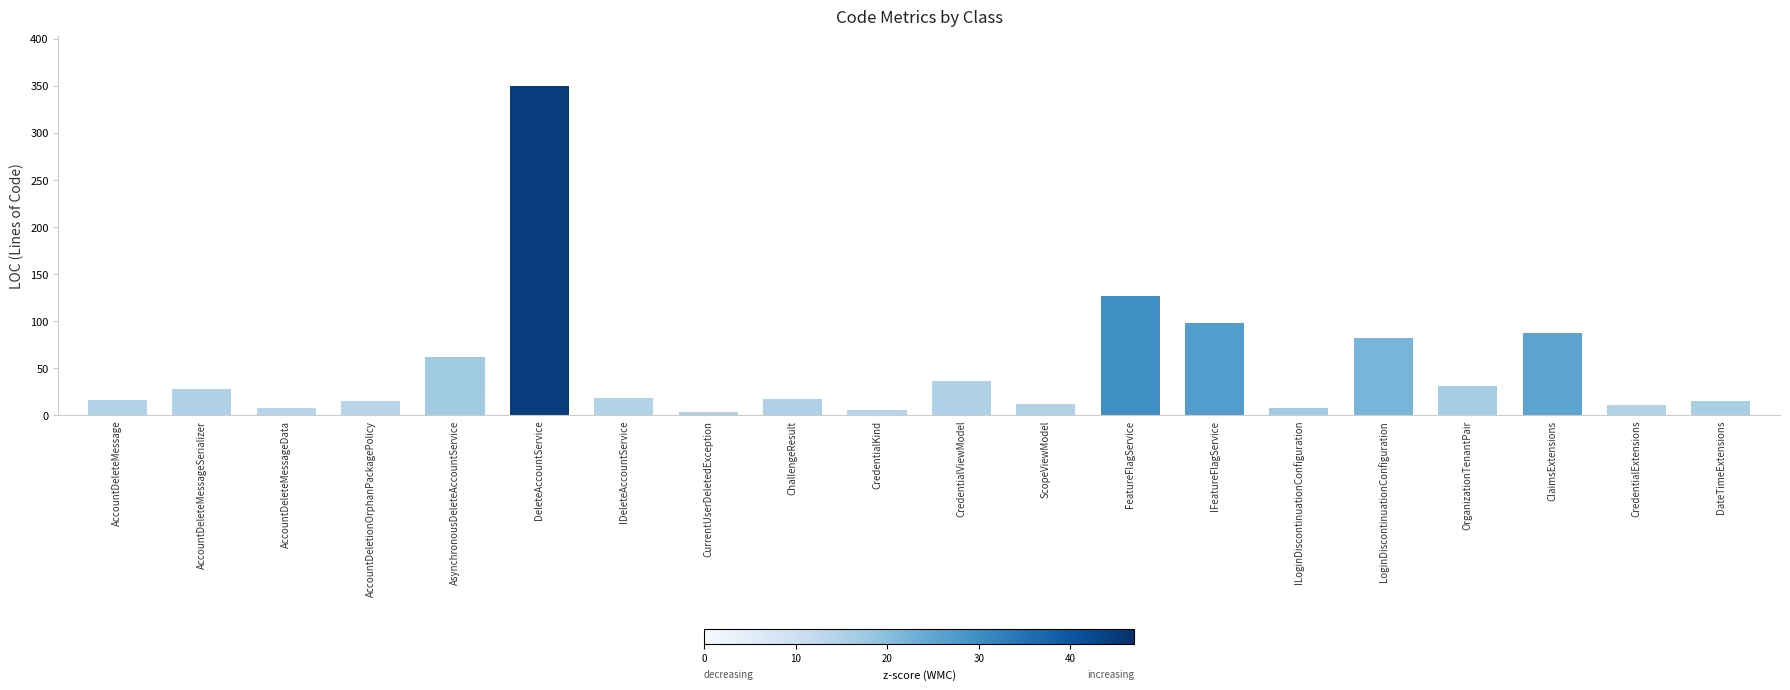

How many categories are shown in the chart?

20